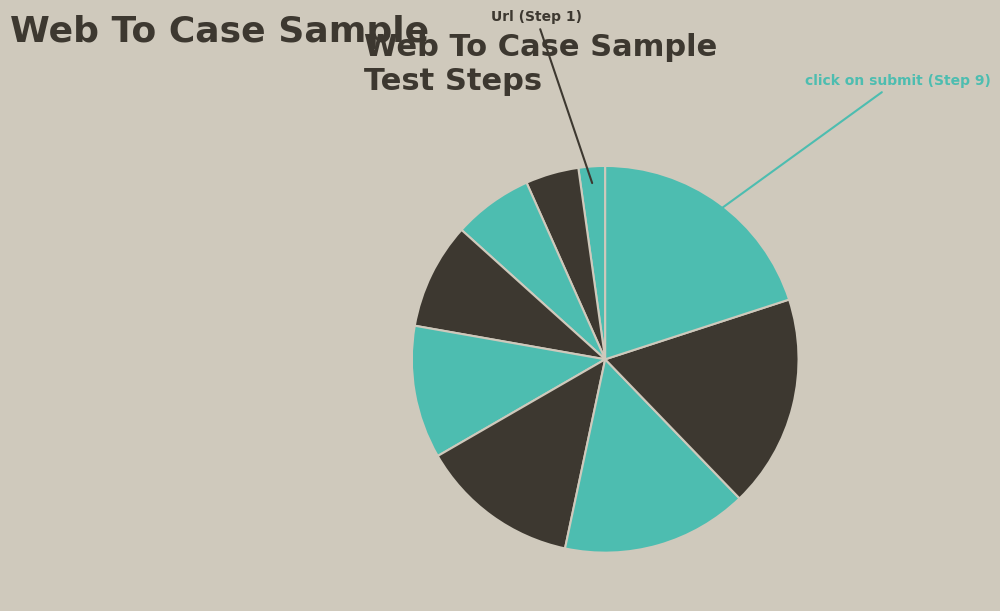

Which category has the smallest portion of the pie?

Url